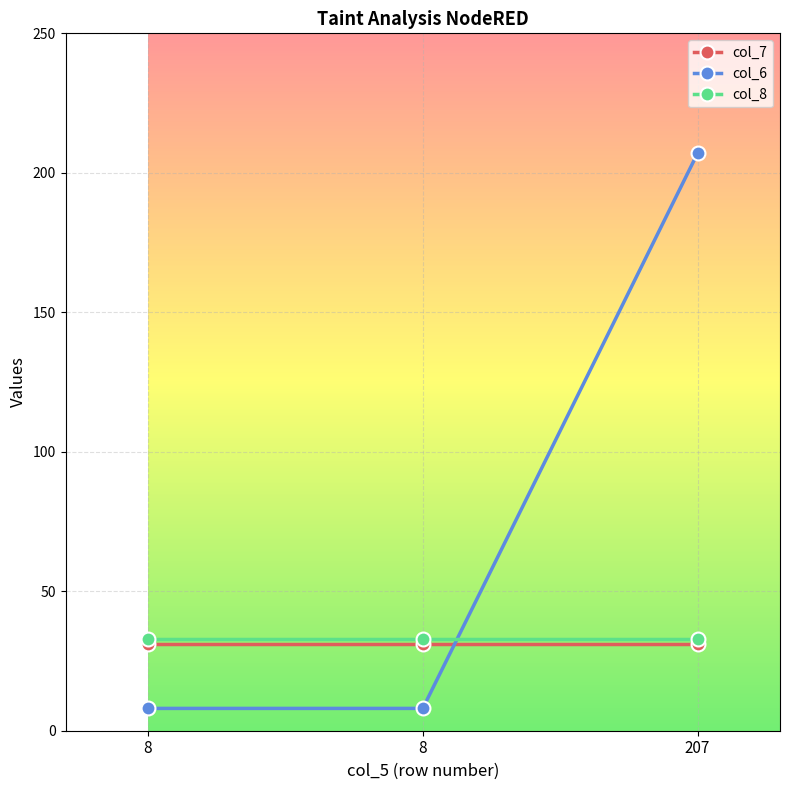

How many data points in col_6 are above 8?

1